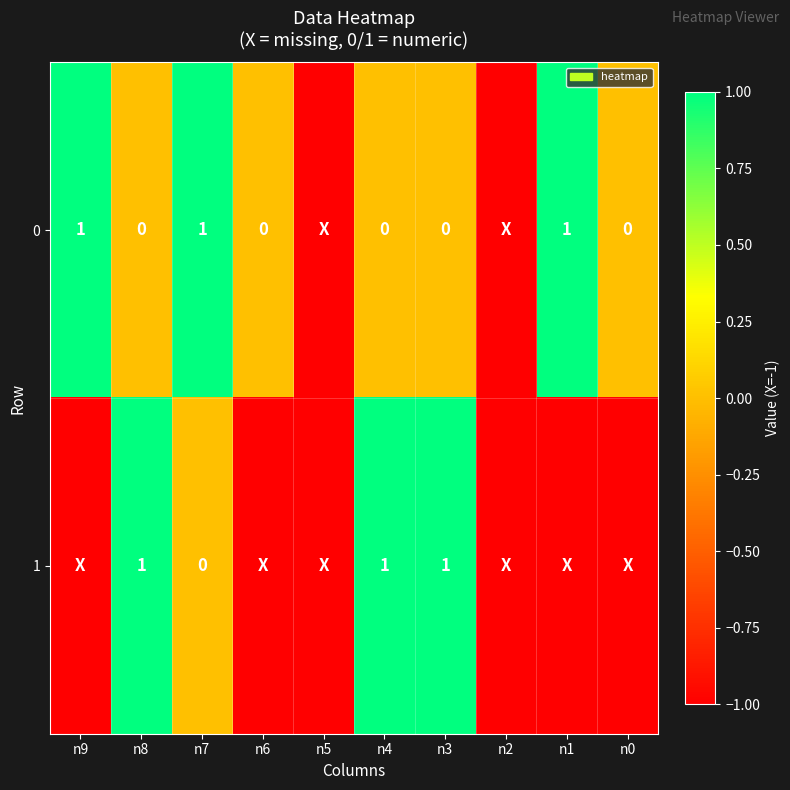

Between n5 and n6, which is larger?

n6